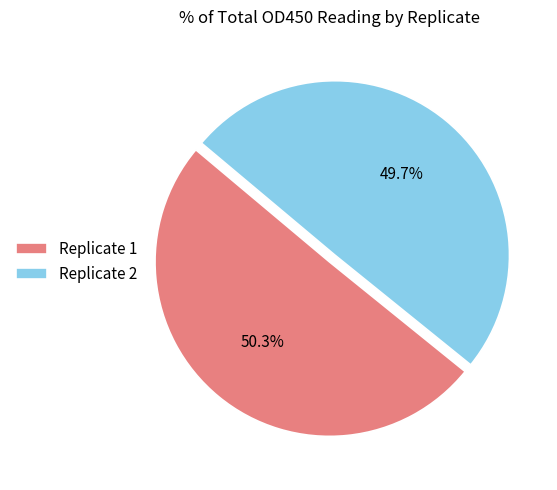

Is there a majority slice in this chart?

Yes